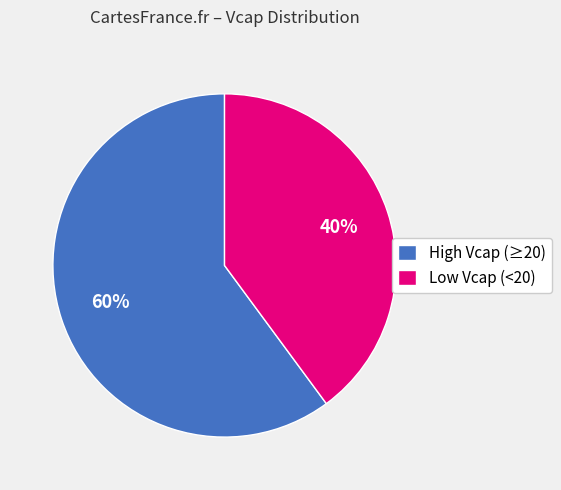

To the nearest percent, what is the average slice percentage?

50%